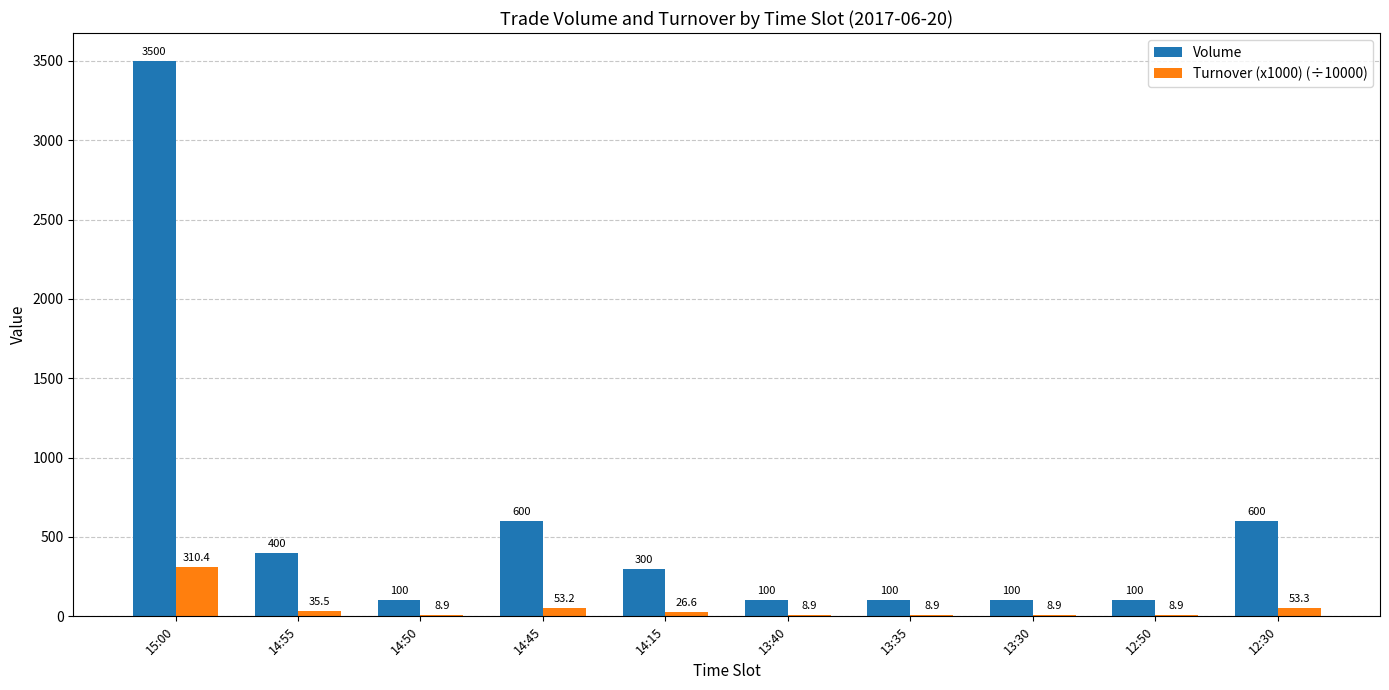

Is the value of Turnover (x1000) (÷10000) at 14:15 greater than the value of Volume at 14:50?

No